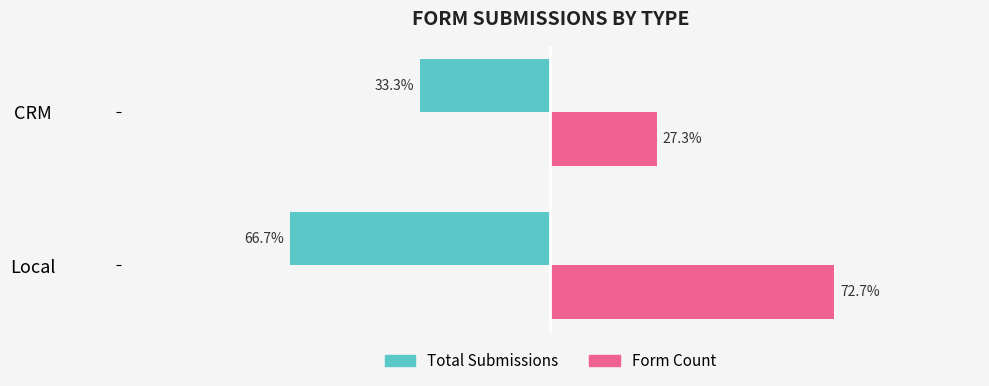

Where is Total Submissions nearest to the value -49?

CRM